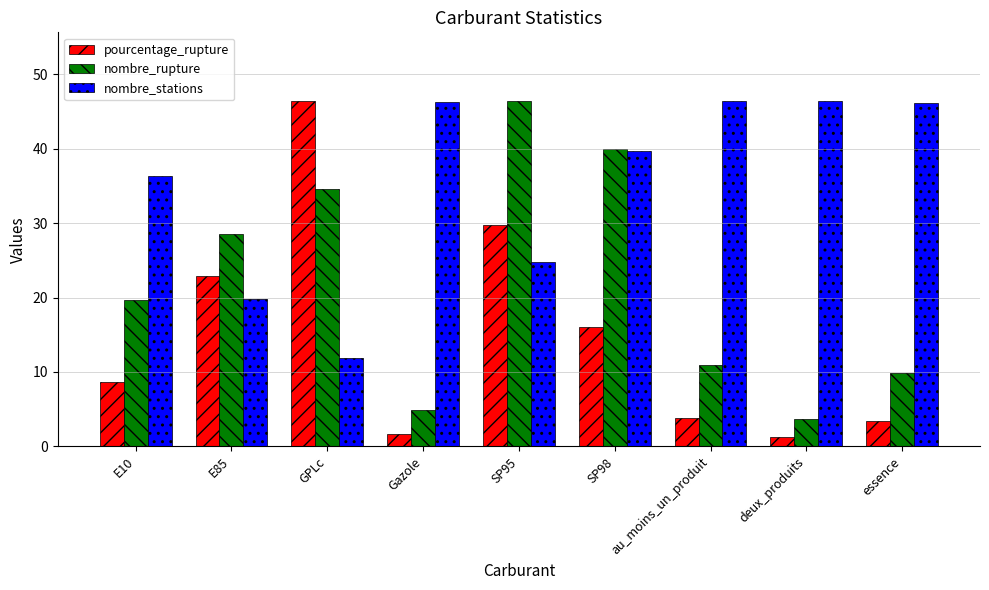

True or false: nombre_stations has a value of 19.8 at E85.

True